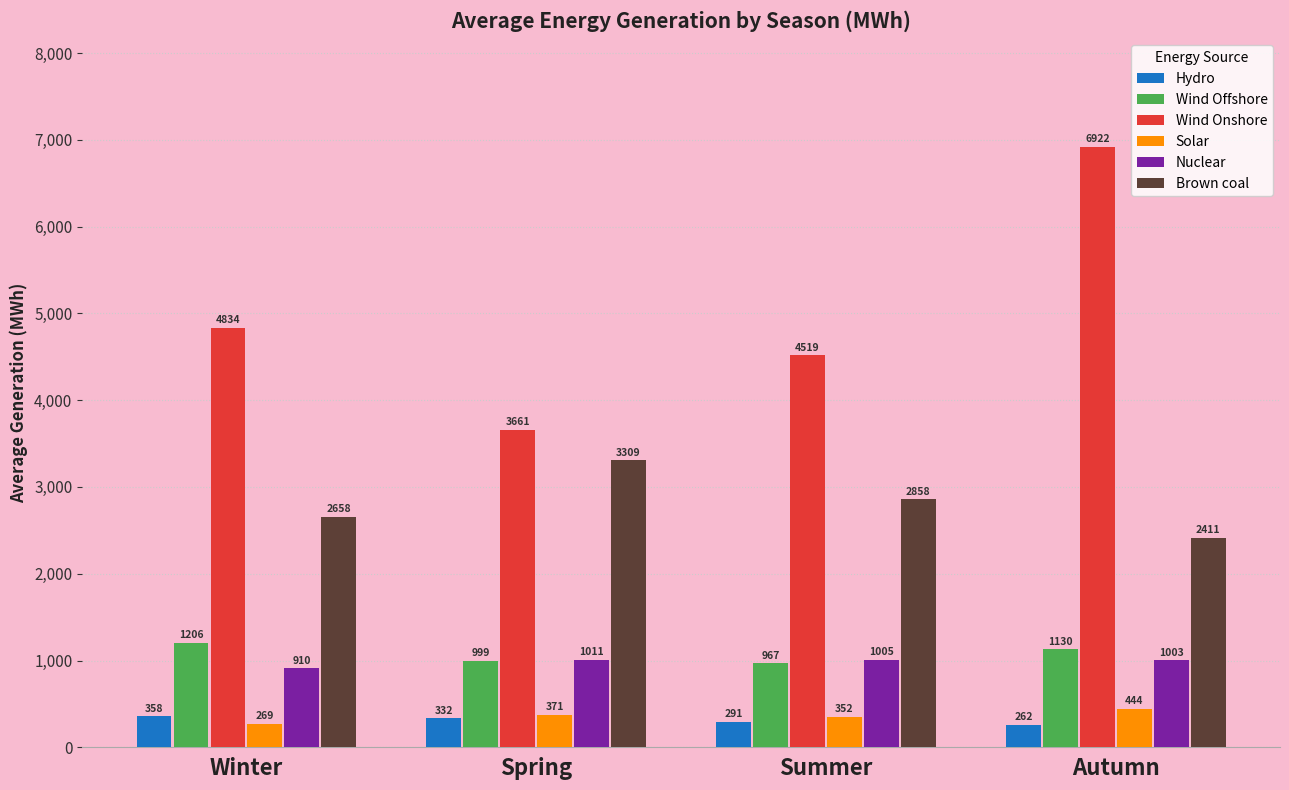

Which series has the largest total across all categories?

Wind Onshore